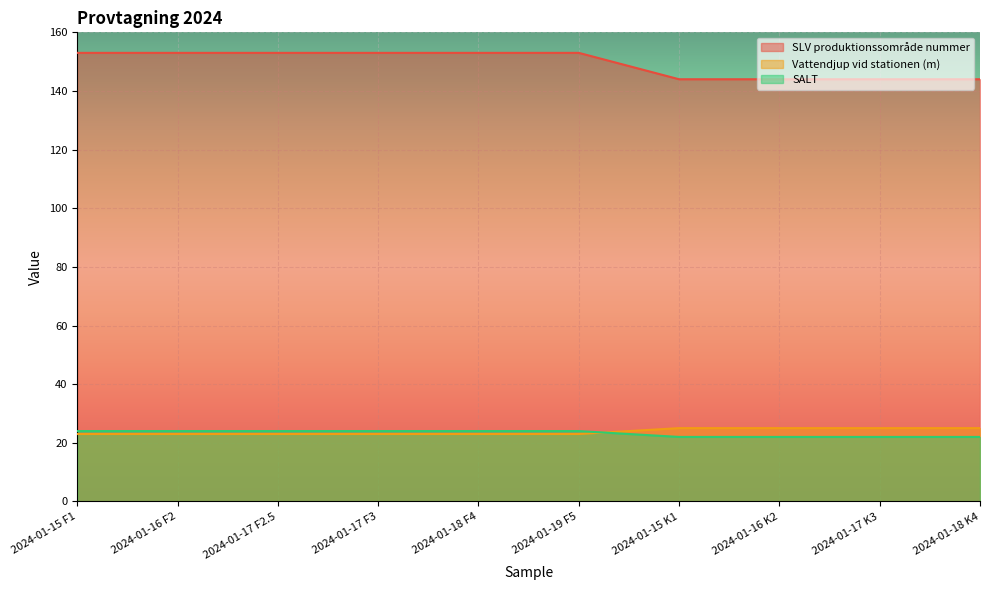

What is the spread (max minus min) of values at 2024-01-19 F5?

130